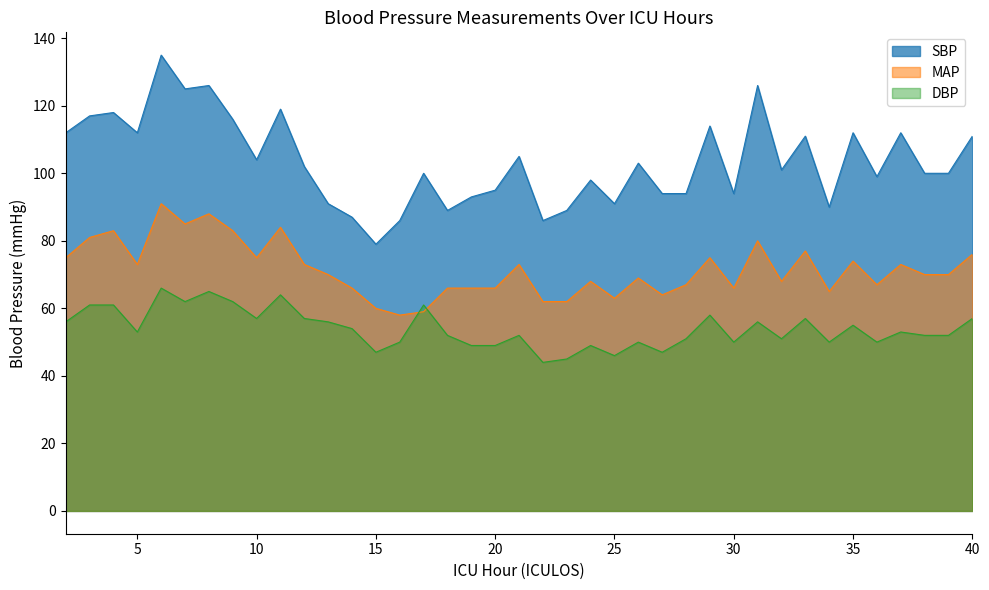

What is the value of the SBP point at the 37th from the left?

100